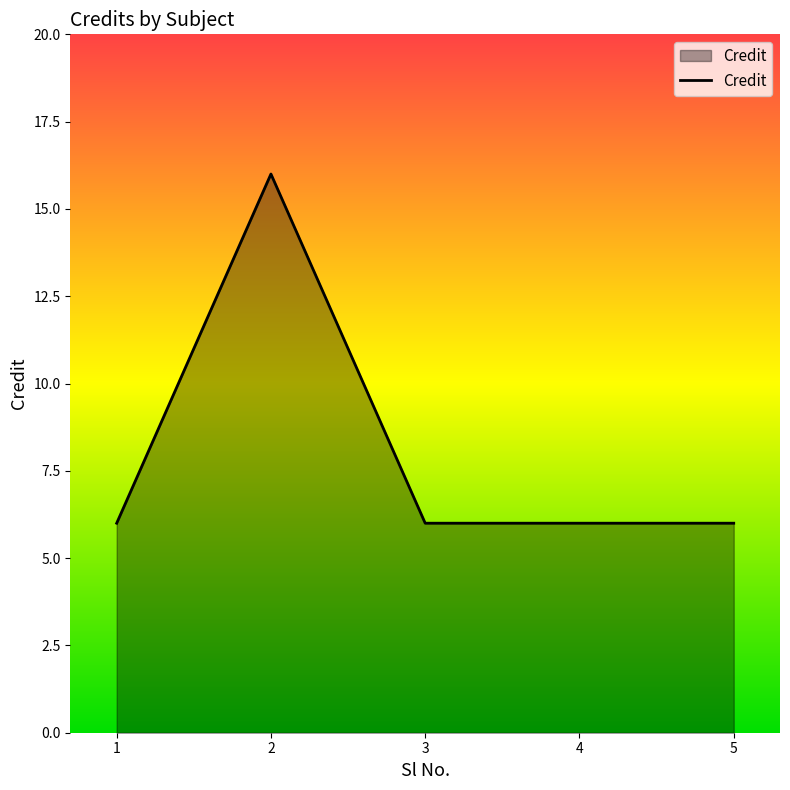

What is the change in value from 2 to 5?

-10